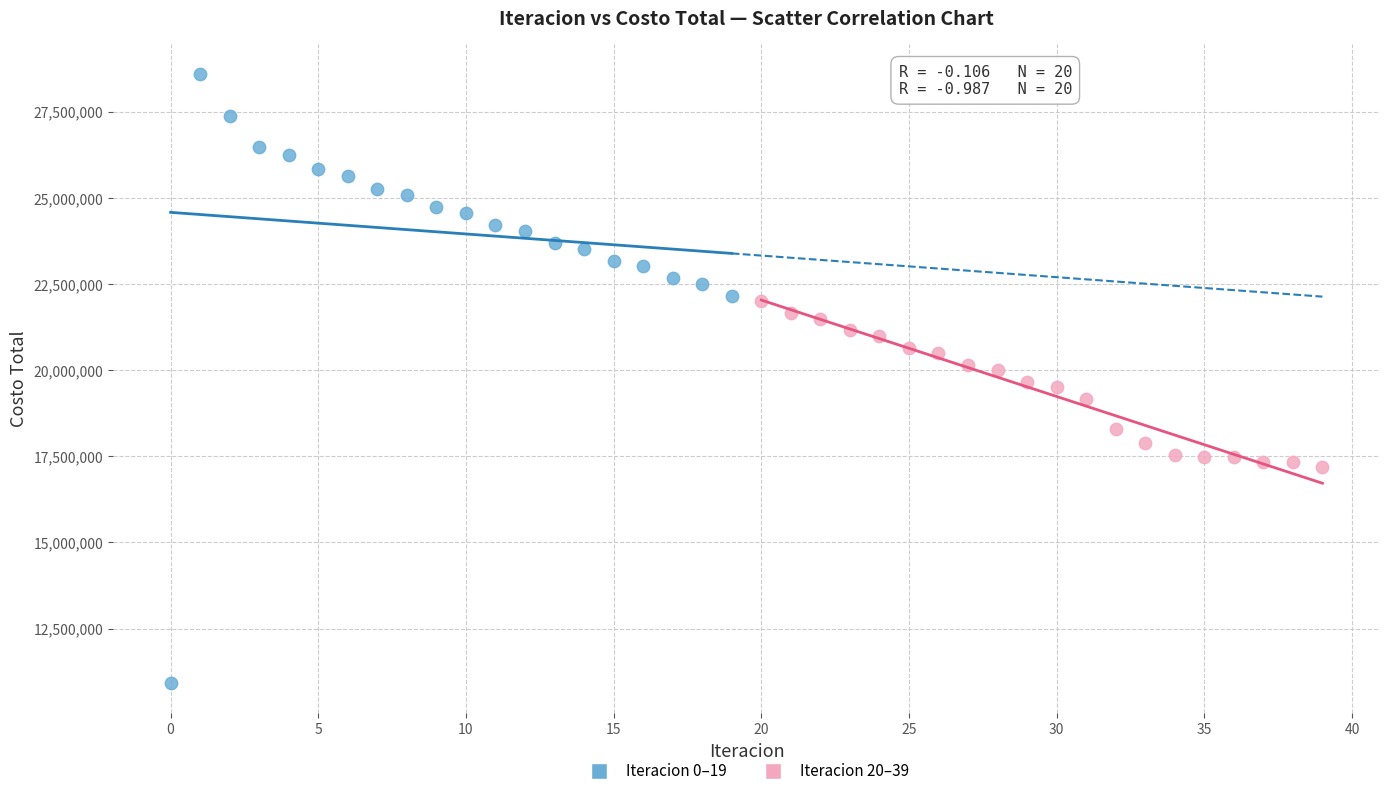

What are all the series names shown in the legend?

Iteracion 0–19, Iteracion 20–39